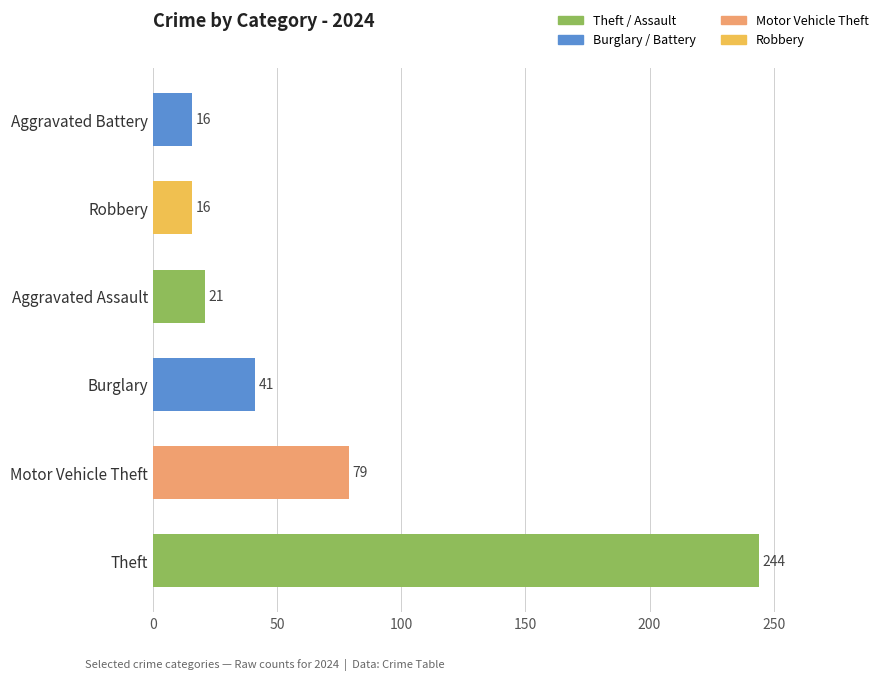

Which label corresponds to the largest value in the chart?

Theft